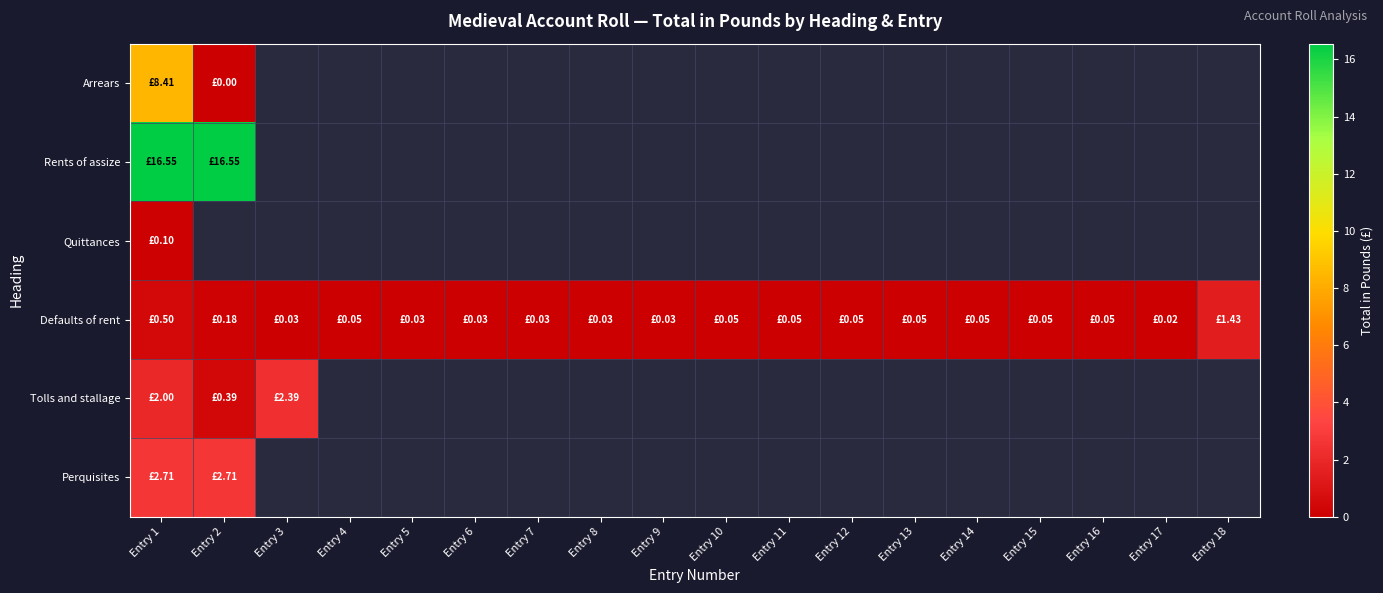

The Defaults of rent series shows 1.4 at Entry 18. True or false?

True